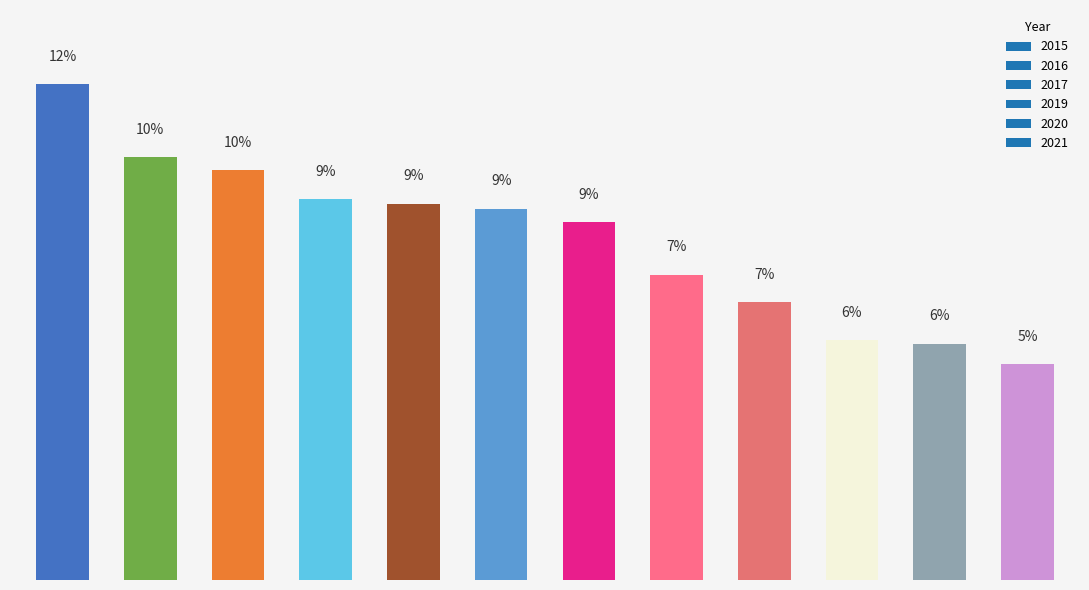

Are the bars horizontal?

No